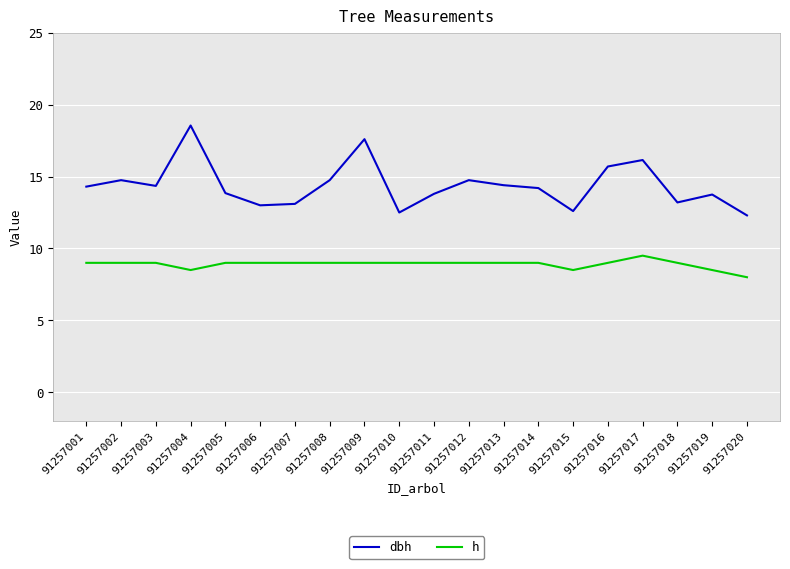

True or false: h and dbh cross at least once.

False